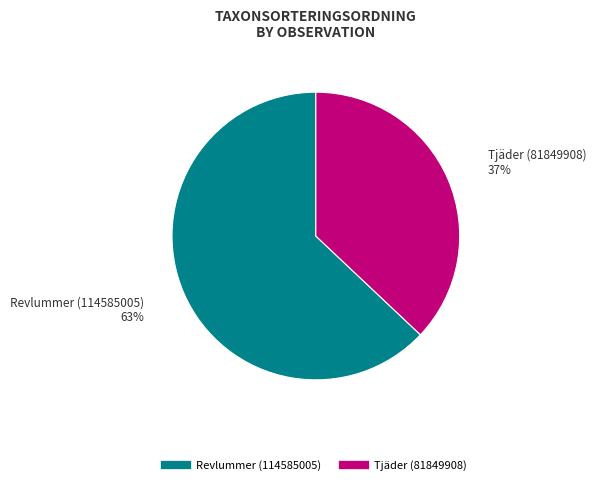

Is there a majority slice in this chart?

Yes